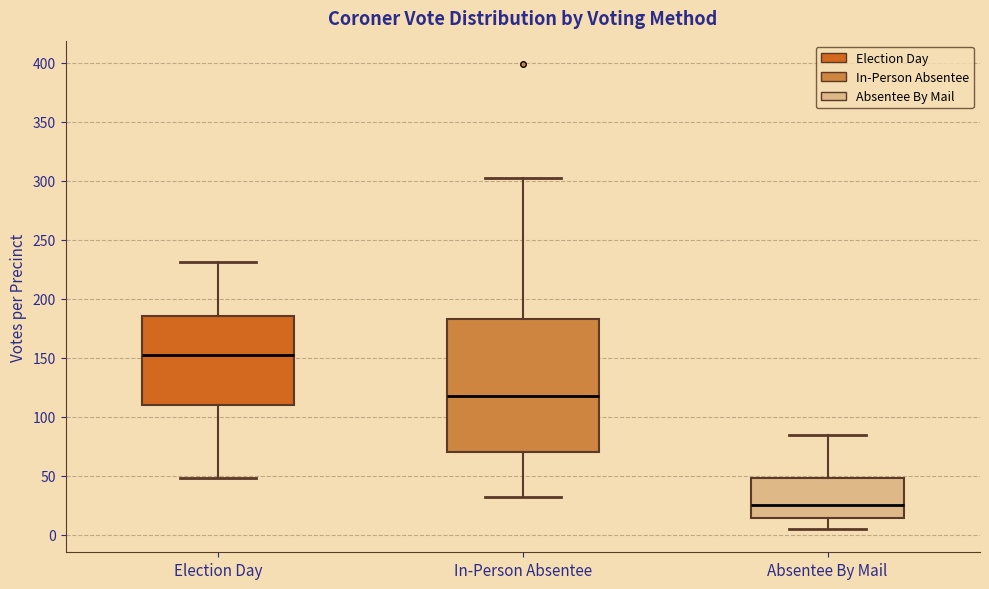

Reading left to right, transcribe this box plot: for each box, give where its median line is, the range the box spans, and where its two whiskers end, as read against the y-axis. The values are not printed on the chart, so give them approximately, as read against the axis.

Election Day: median 155, box 110 to 185, whiskers 50 to 230
In-Person Absentee: median 120, box 70 to 185, whiskers 30 to 300
Absentee By Mail: median 25, box 15 to 50, whiskers 5 to 85